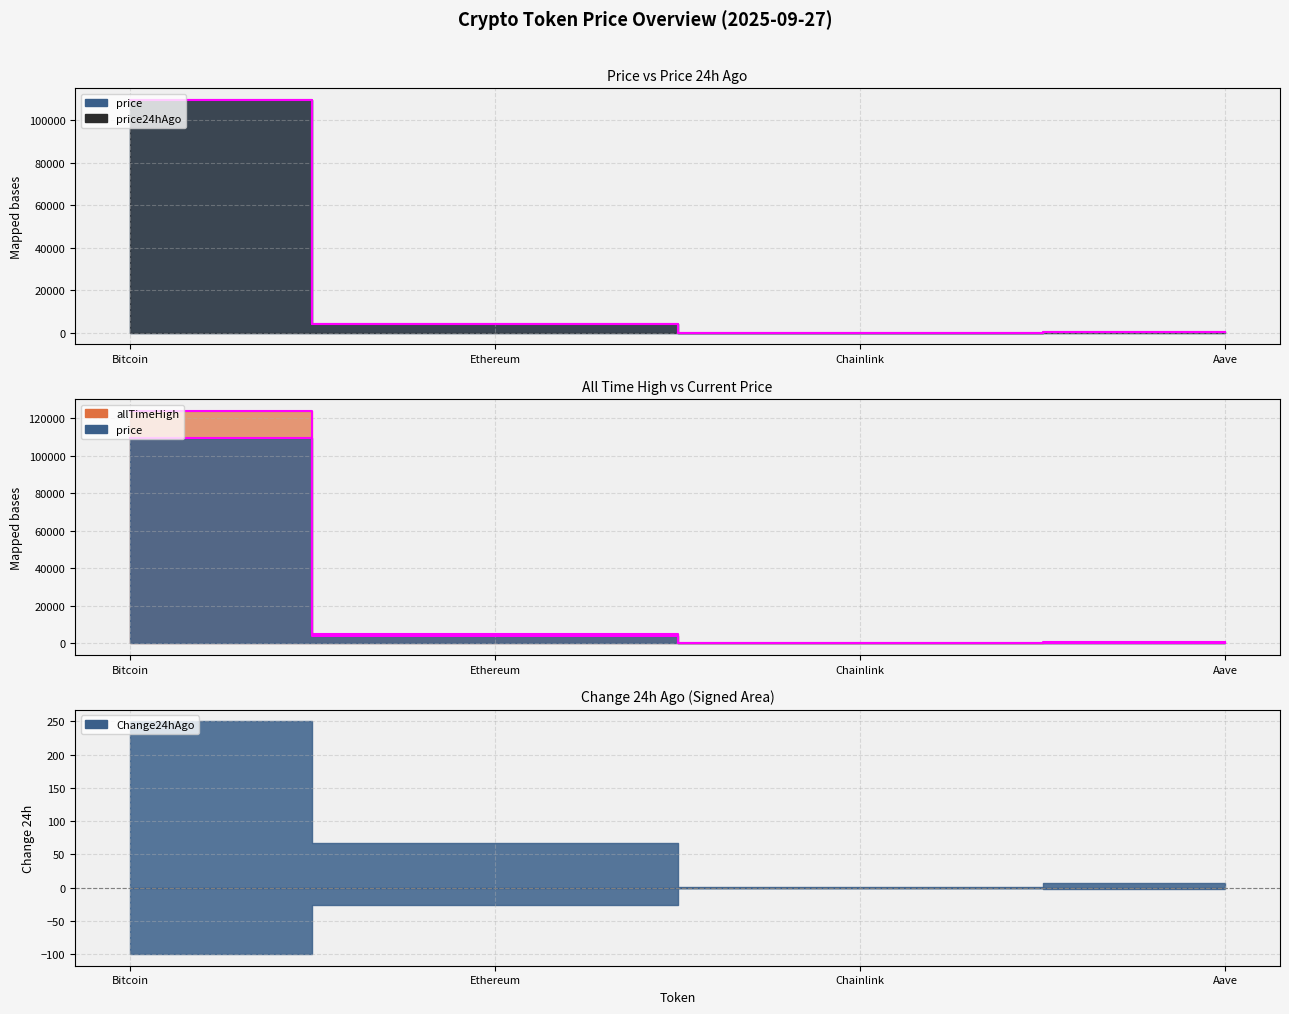

Does the chart have visible grid lines?

Yes